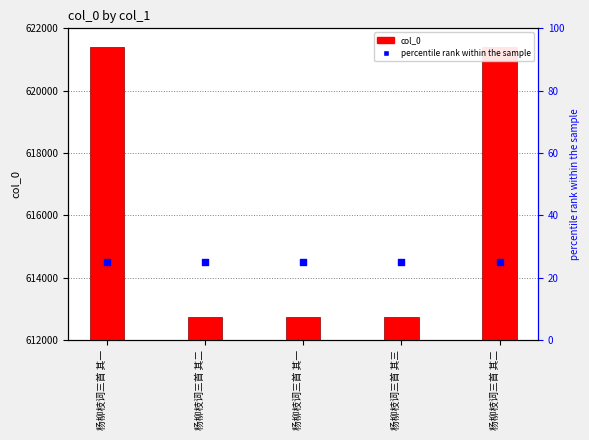

What are all the series names shown in the legend?

col_0, percentile rank within the sample